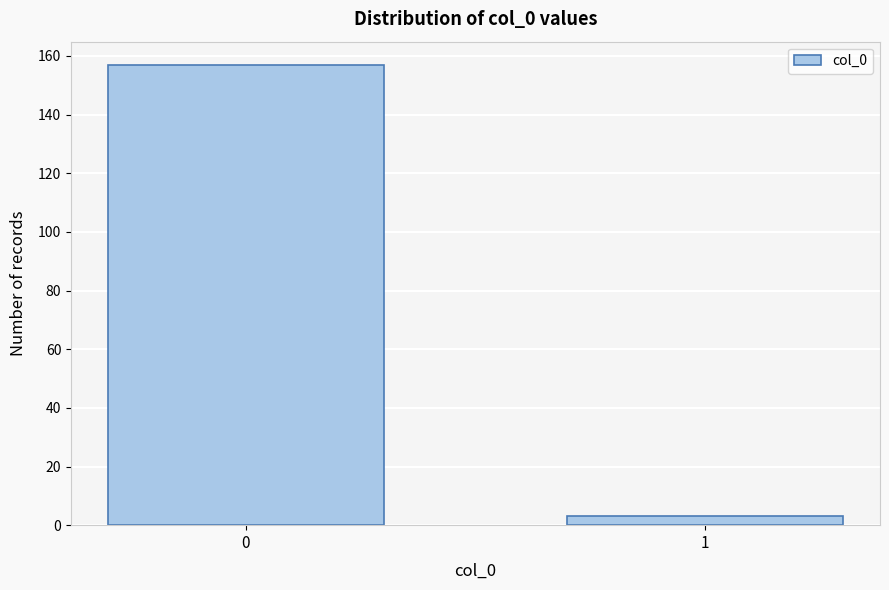

Reading left to right, transcribe all the data shown in this chart.

0=157	1=3